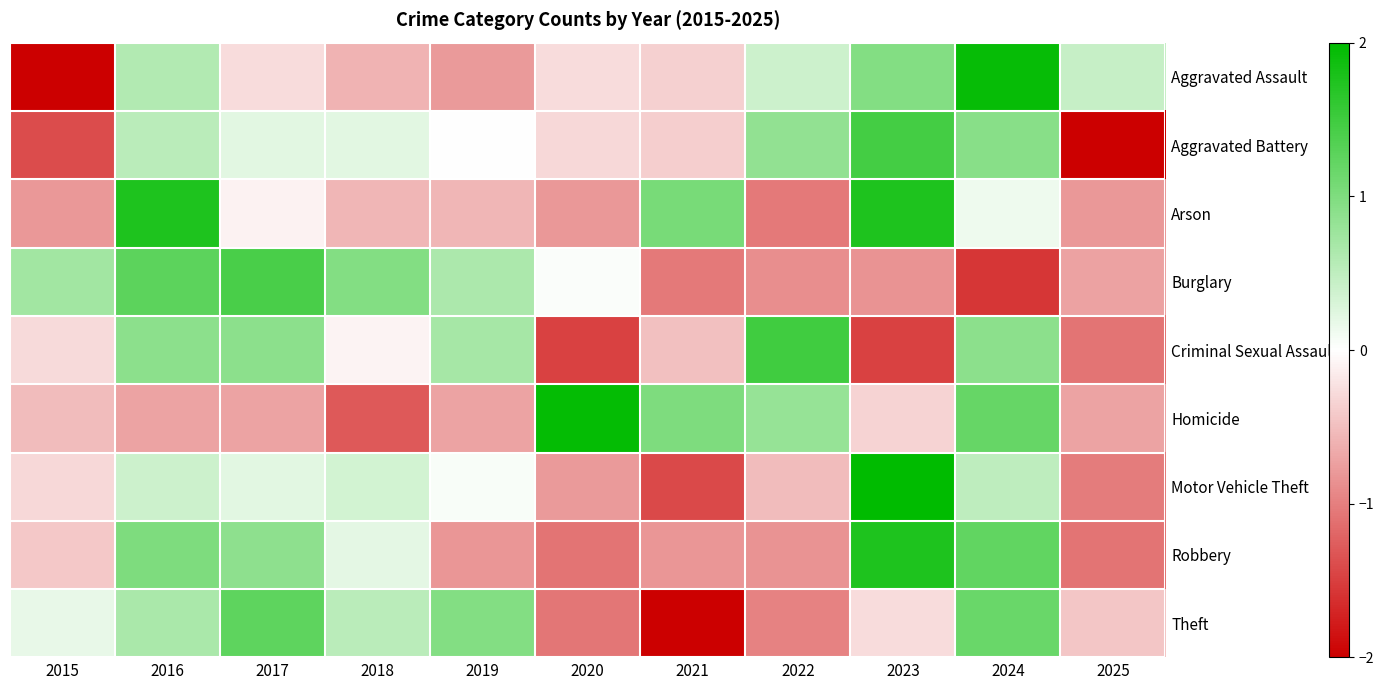

Reading left to right, list all the values displayed in this chart.

Aggravated Assault: 2015=-2.1	2016=0.6	2017=-0.3	2018=-0.6	2019=-0.8	2020=-0.3	2021=-0.4	2022=0.4	2023=1.0	2024=1.9	2025=0.4
Aggravated Battery: 2015=-1.4	2016=0.5	2017=0.2	2018=0.2	2019=0.0	2020=-0.3	2021=-0.4	2022=0.9	2023=1.5	2024=0.9	2025=-2.2
Arson: 2015=-0.8	2016=1.8	2017=-0.1	2018=-0.6	2019=-0.6	2020=-0.8	2021=1.1	2022=-1.0	2023=1.8	2024=0.1	2025=-0.8
Burglary: 2015=0.7	2016=1.3	2017=1.4	2018=1.0	2019=0.6	2020=0.0	2021=-1.0	2022=-0.9	2023=-0.8	2024=-1.6	2025=-0.7
Criminal Sexual Assault: 2015=-0.3	2016=0.9	2017=0.9	2018=-0.1	2019=0.7	2020=-1.5	2021=-0.5	2022=1.5	2023=-1.5	2024=0.9	2025=-1.1
Homicide: 2015=-0.5	2016=-0.7	2017=-0.7	2018=-1.3	2019=-0.7	2020=2.0	2021=1.0	2022=0.8	2023=-0.3	2024=1.2	2025=-0.7
Motor Vehicle Theft: 2015=-0.3	2016=0.4	2017=0.2	2018=0.4	2019=0.0	2020=-0.8	2021=-1.4	2022=-0.5	2023=2.5	2024=0.5	2025=-1.0
Robbery: 2015=-0.4	2016=1.0	2017=0.9	2018=0.2	2019=-0.8	2020=-1.1	2021=-0.8	2022=-0.8	2023=1.8	2024=1.2	2025=-1.1
Theft: 2015=0.2	2016=0.7	2017=1.3	2018=0.5	2019=1.0	2020=-1.1	2021=-2.0	2022=-1.0	2023=-0.3	2024=1.2	2025=-0.4